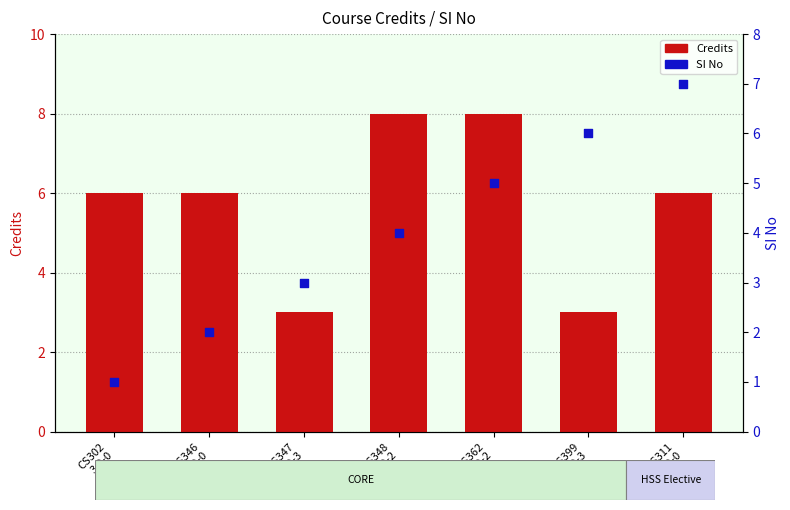

Is the value of SI No at CS302
3-0-0 greater than the value of Credits at HS311
3-0-0?

No